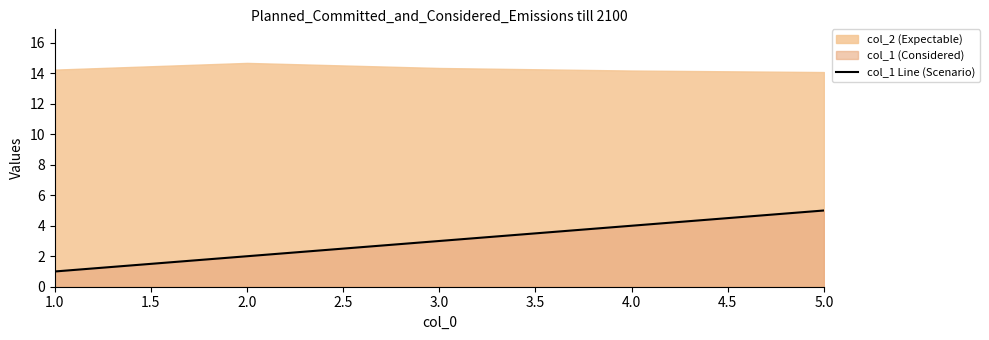

True or false: col_1 Line (Scenario) has a value of 2 at 2.0.

True